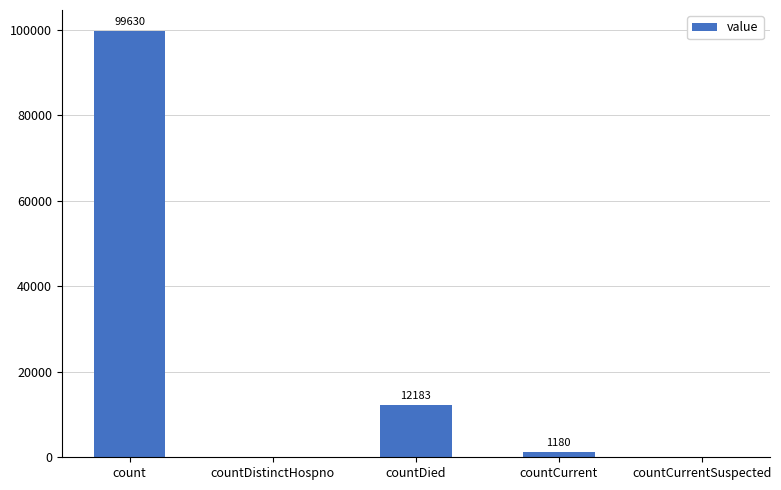

How many distinct data groups are displayed?

1